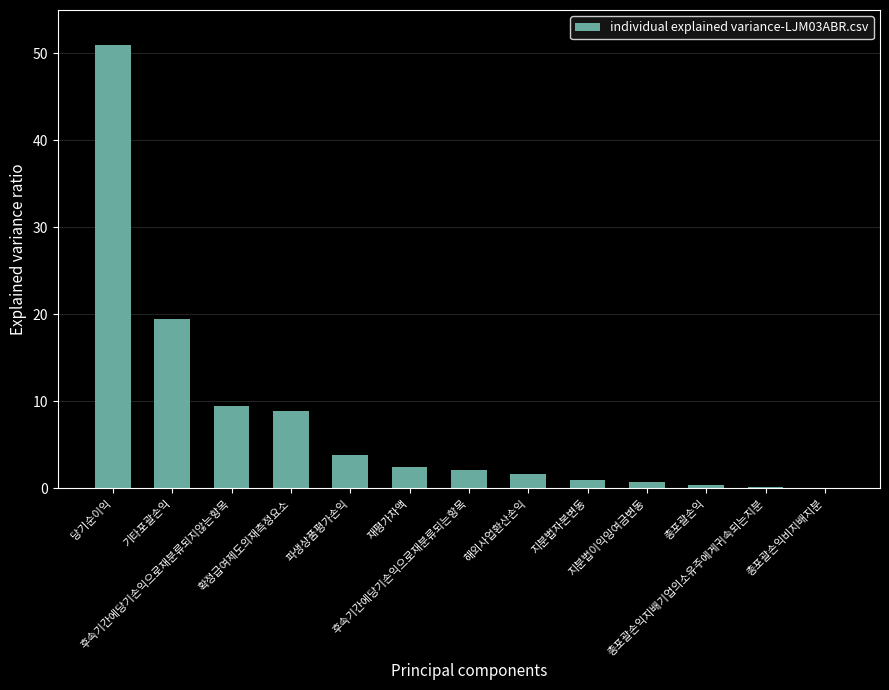

What is the maximum value shown in the chart?

51.0